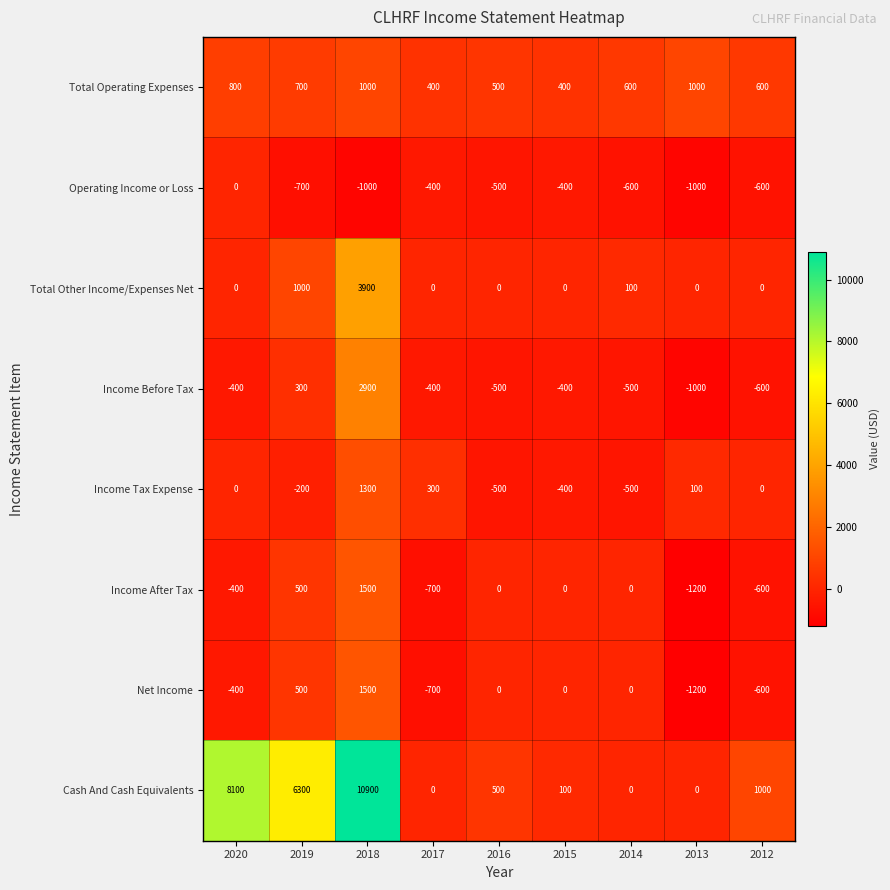

How many categories are shown in the chart?

9